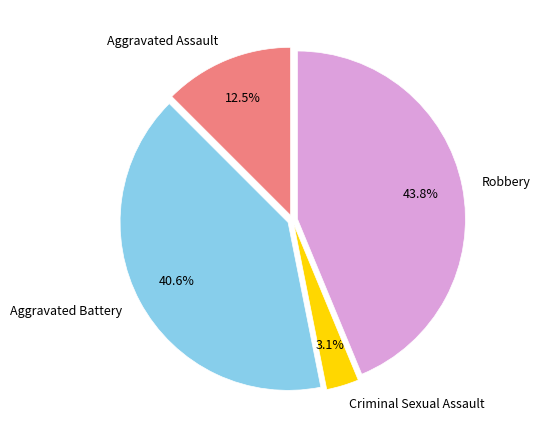

How many slices are in this pie chart?

4